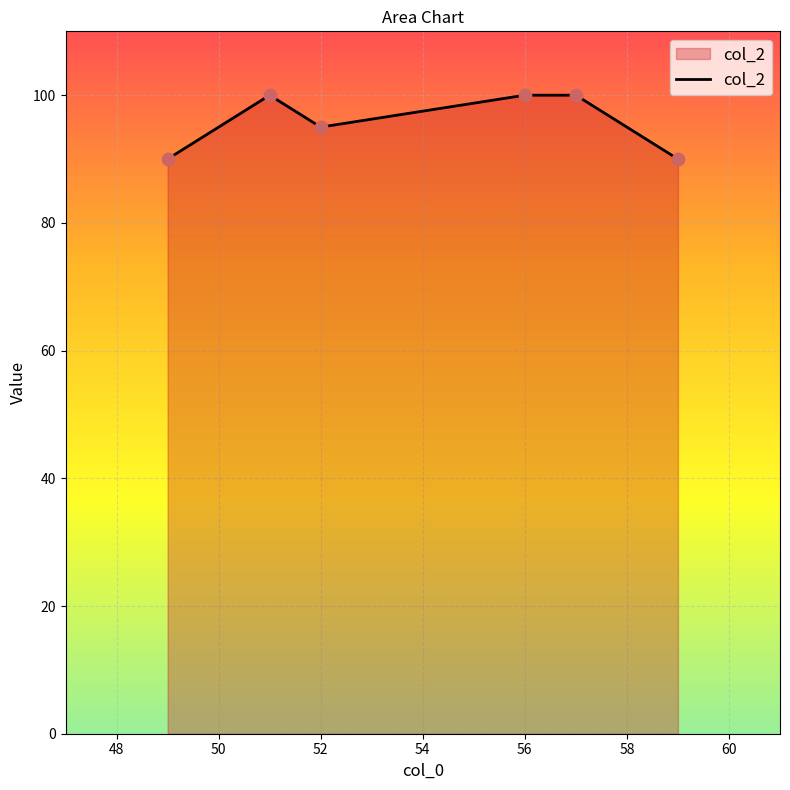

What is the smallest value displayed?

90